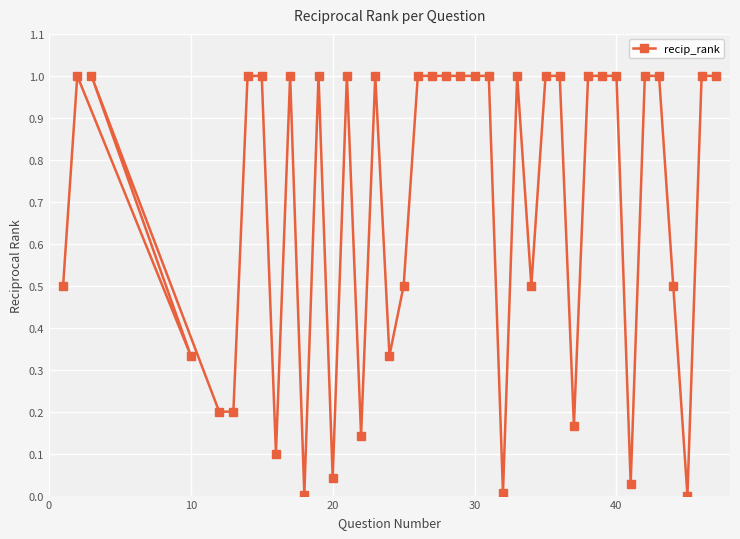

What is the difference between the maximum and minimum values?

1.0